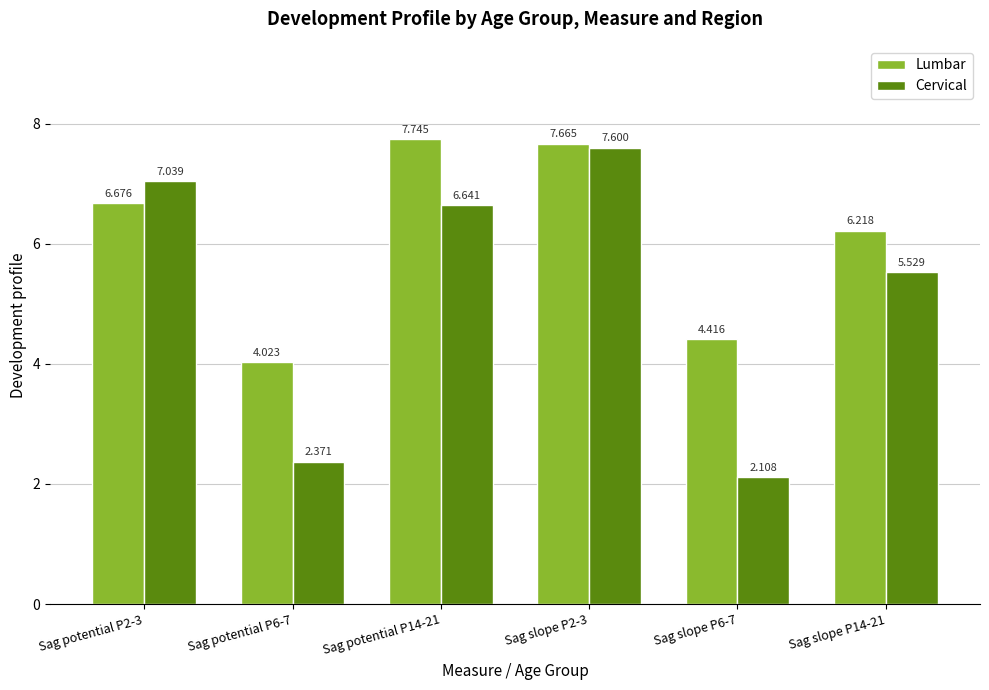

Which series has the widest spread of values?

Cervical